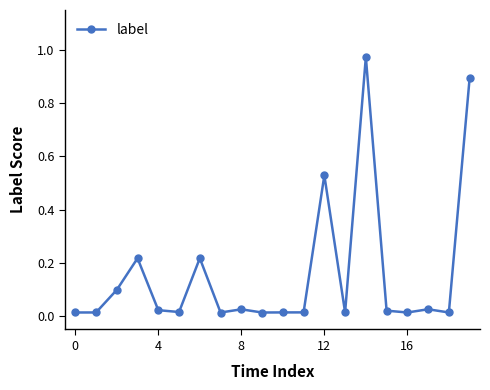

True or false: there are more than 1 points higher than both neighbors.

True